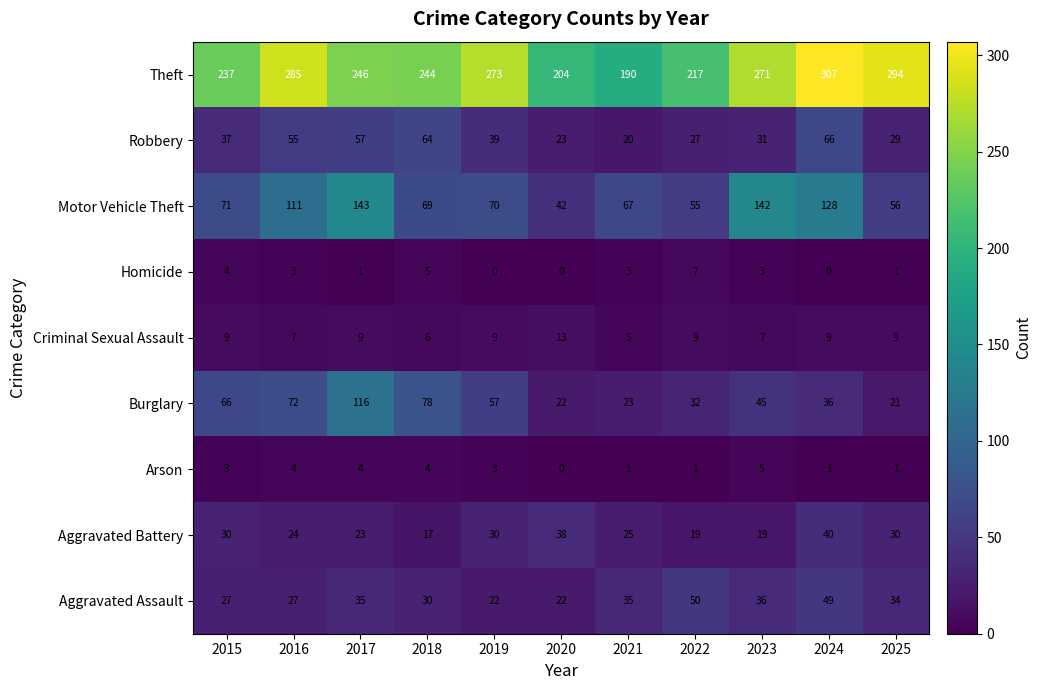

What is the difference between the highest and lowest values at 2016?

282